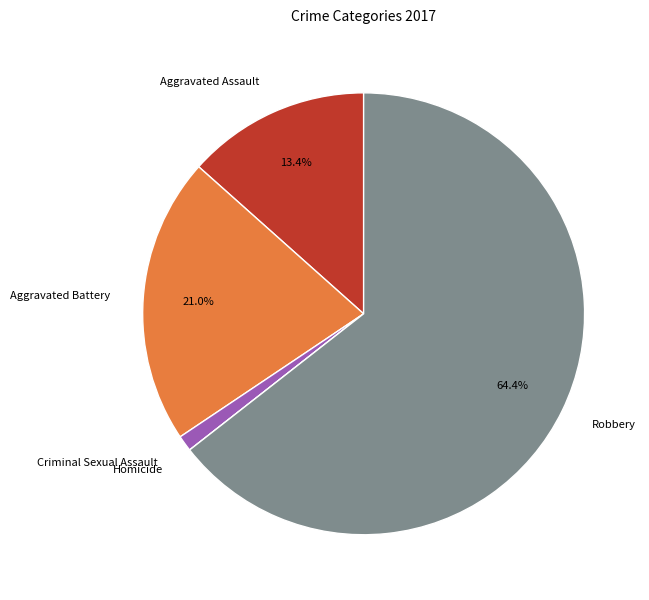

The Aggravated Battery slice represents 21% of the pie. True or false?

True